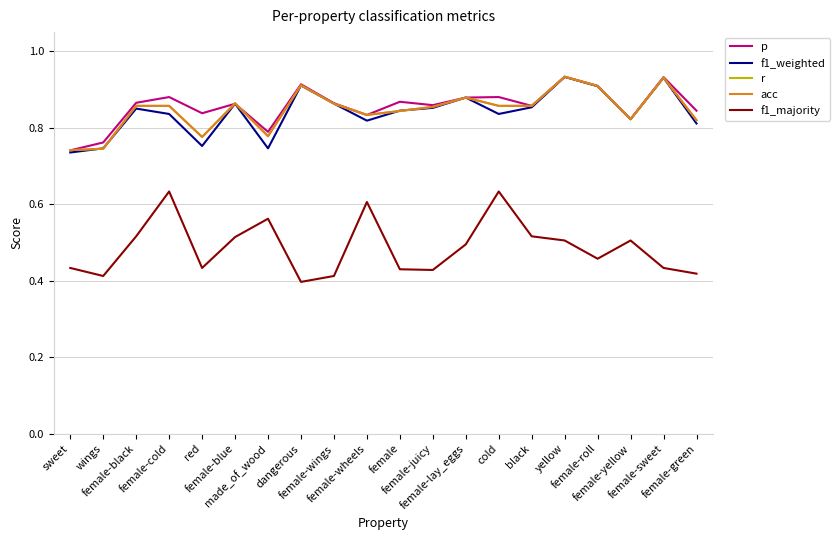

Does the chart display data point markers on the line(s)?

No